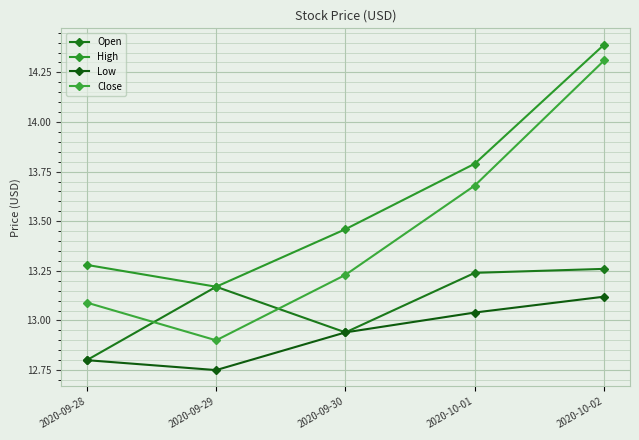

What are all the series names shown in the legend?

Open, High, Low, Close